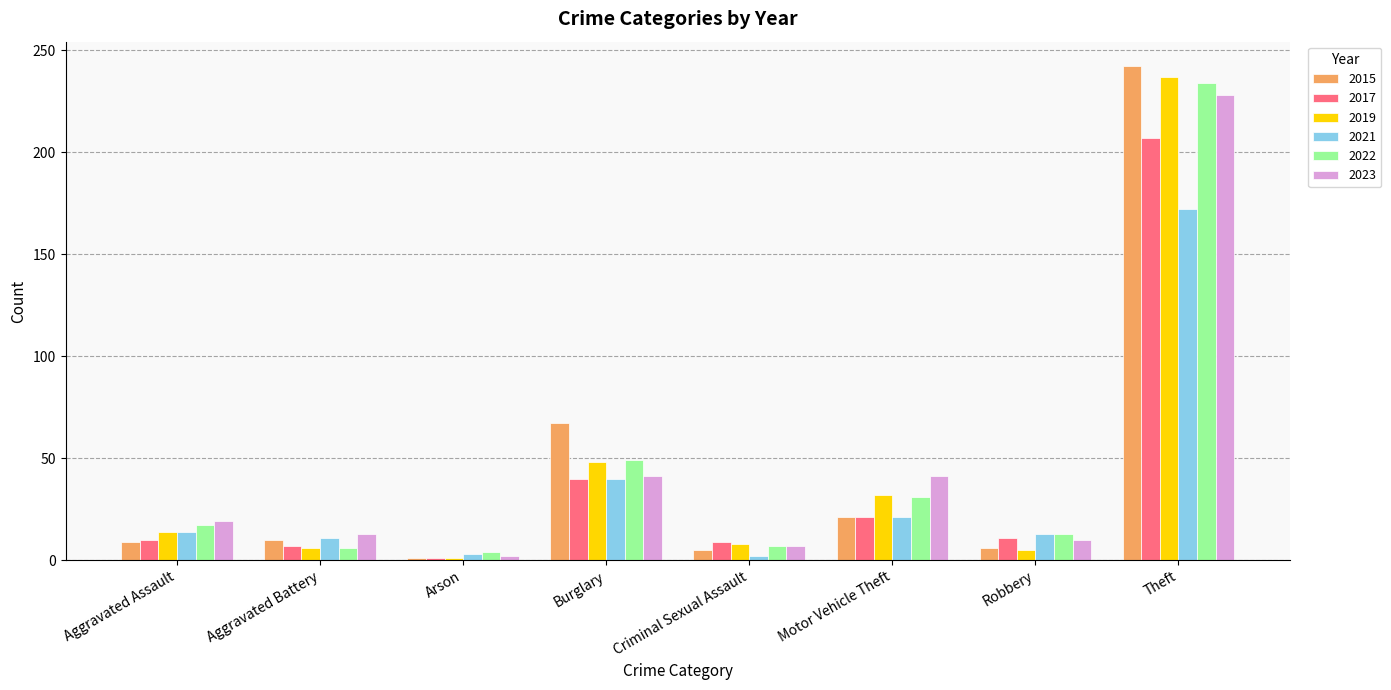

Is the value of 2021 at Arson greater than the value of 2022 at Theft?

No